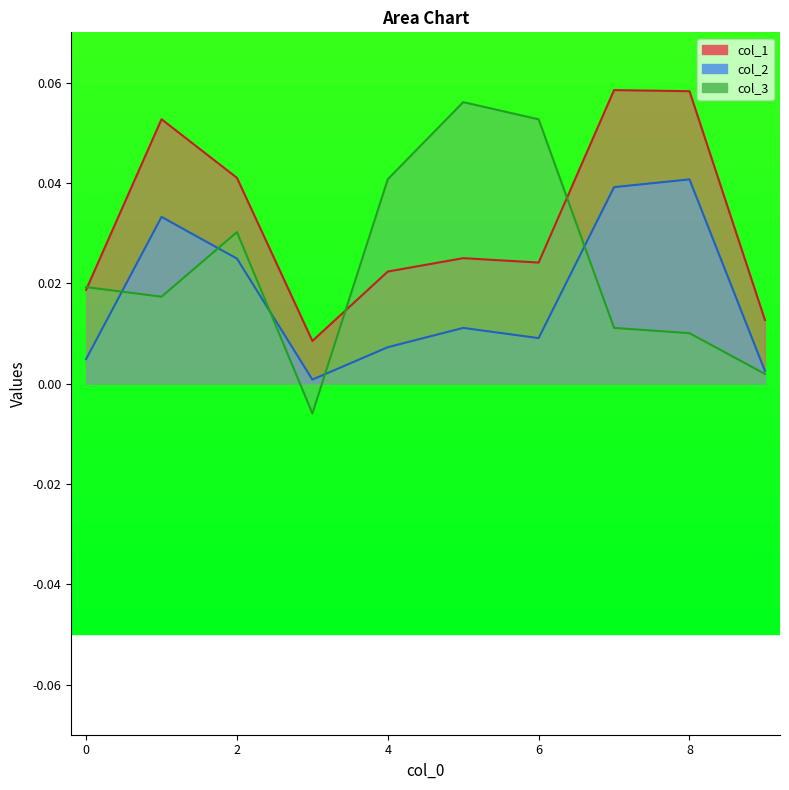

Is it true that col_3 equals -0.0 at 3?

False